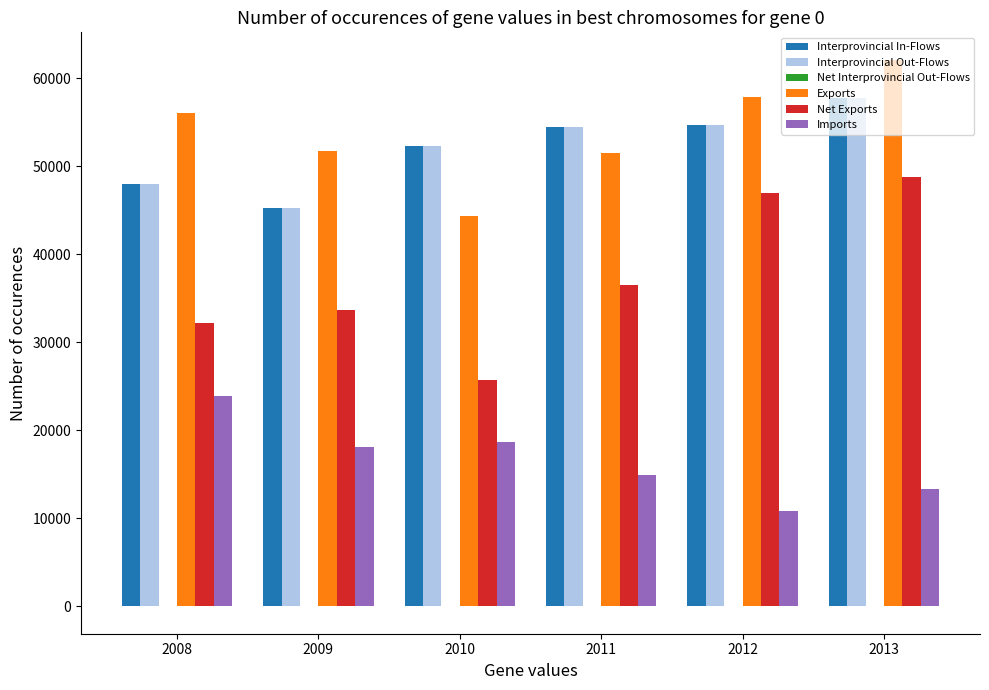

What is the average value of the Imports series?

16652.1